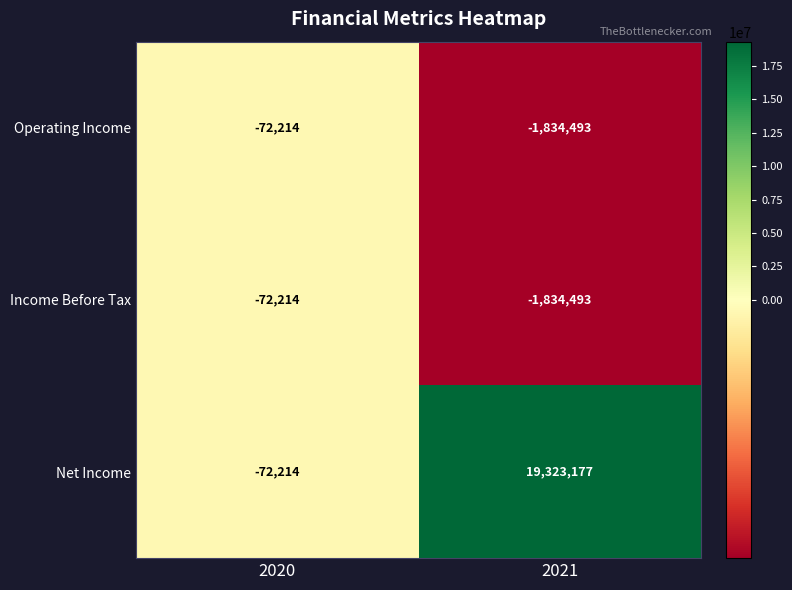

How many categories are shown in the chart?

2